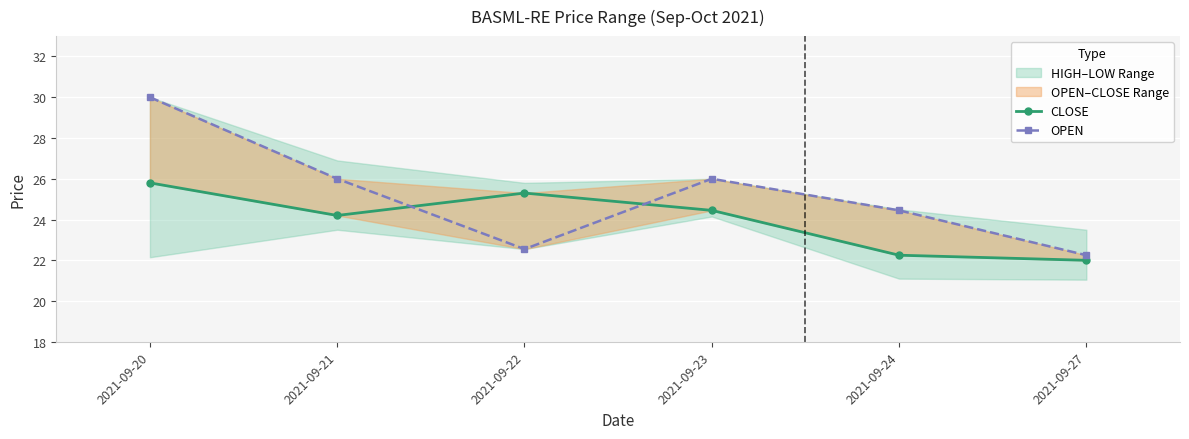

Which series has the largest range (max minus min)?

OPEN